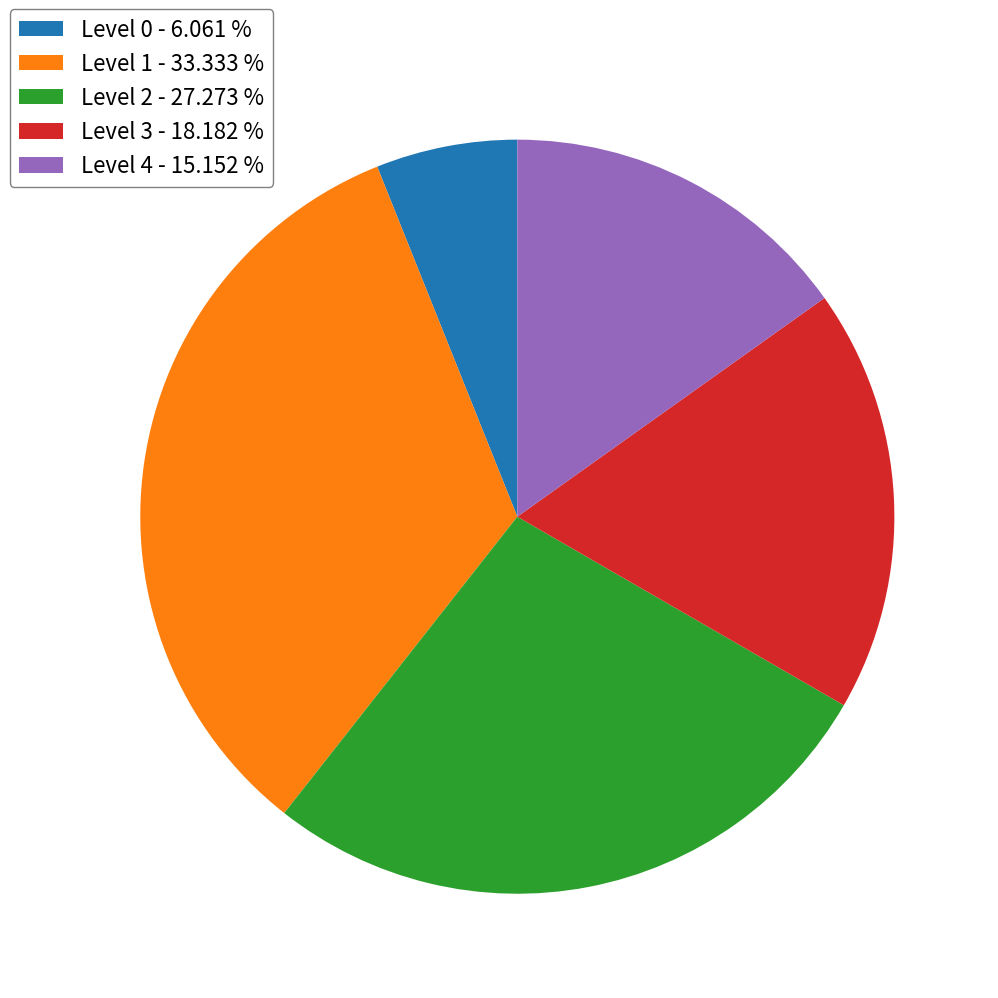

Is there a majority slice in this chart?

No